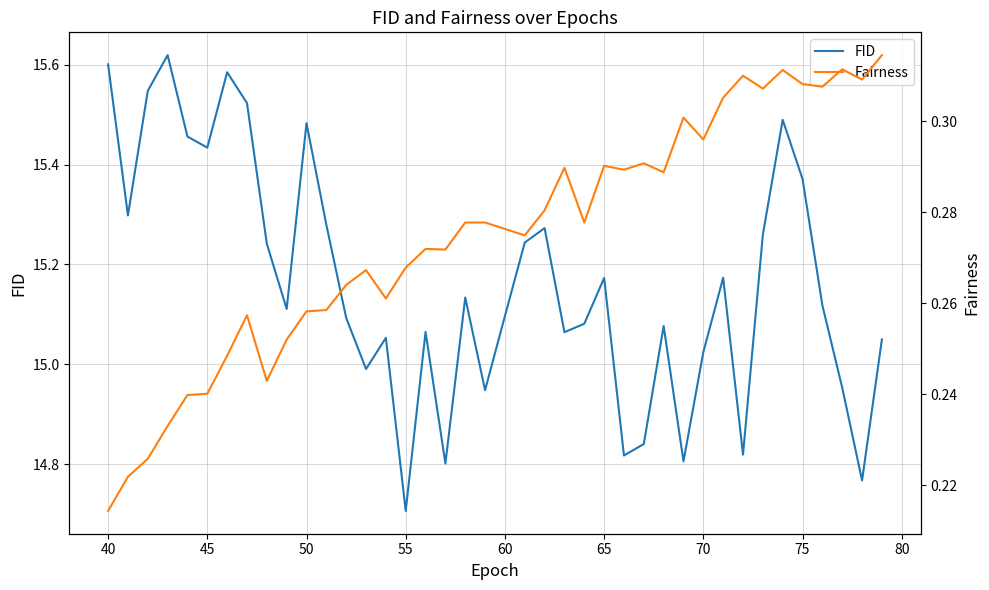

How many lines are shown in the chart?

2